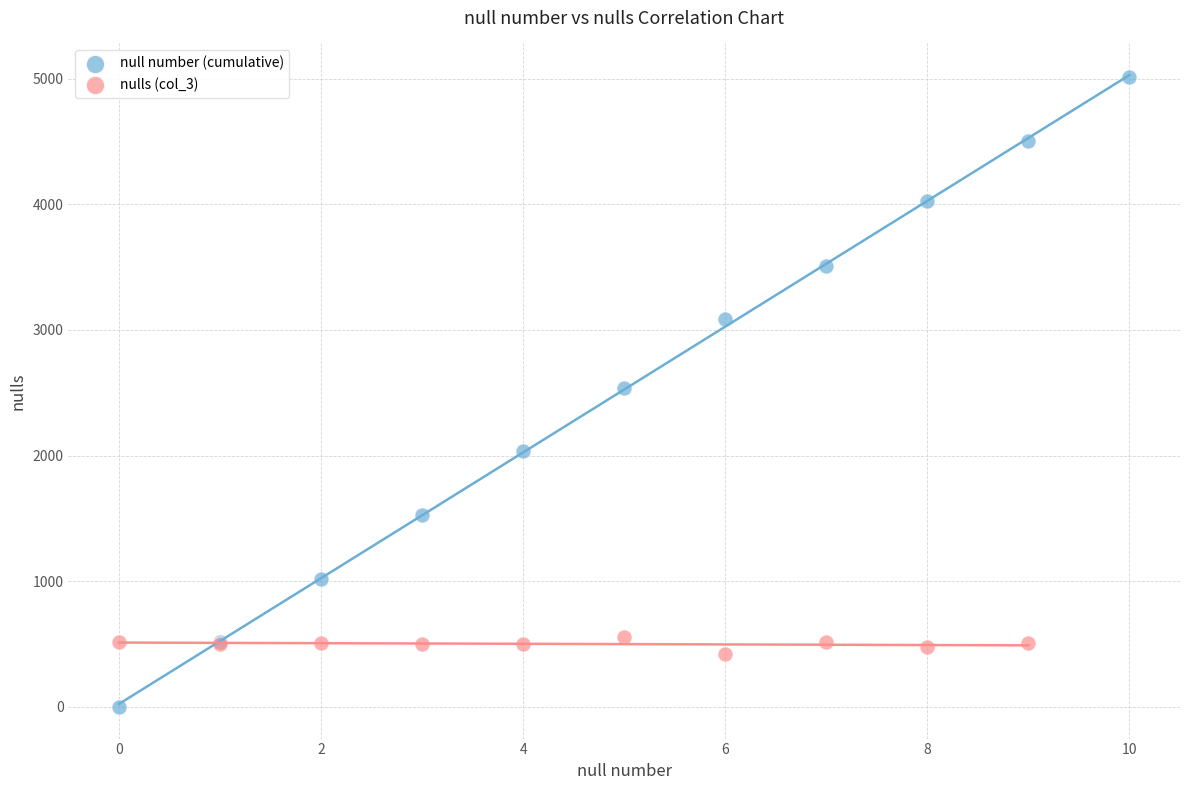

Which series contains the highest Y value?

null number (cumulative)